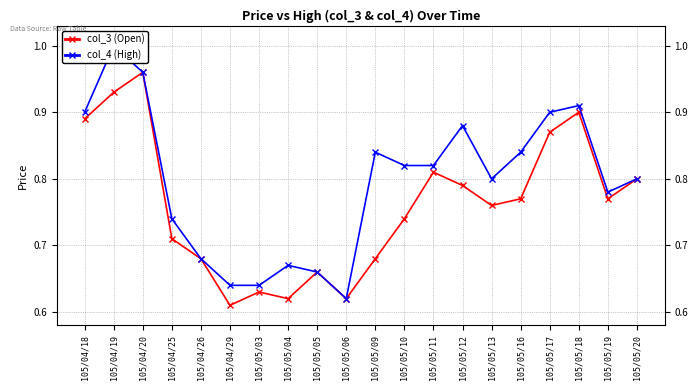

True or false: col_4 (High) and col_3 (Open) intersect in this chart.

False